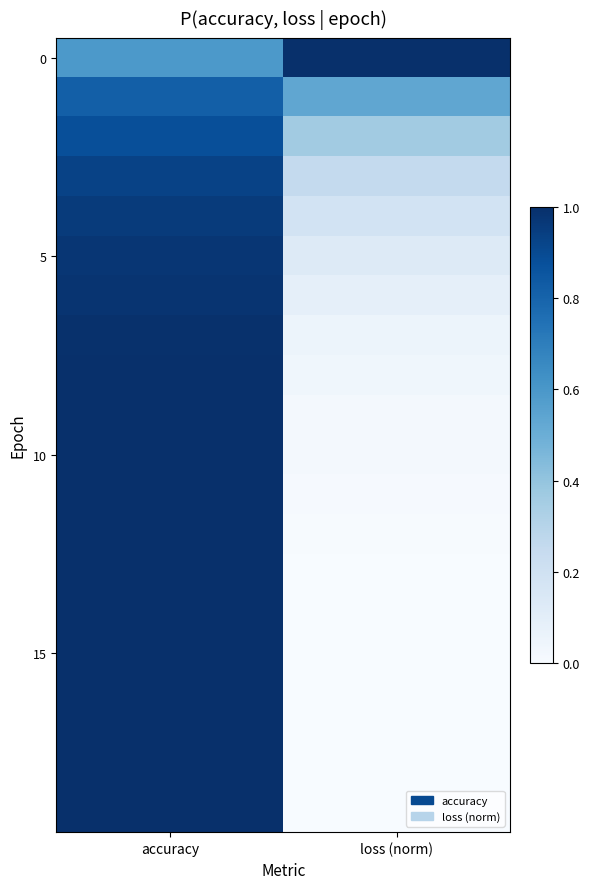

At which category is the sum across all series the highest?

accuracy